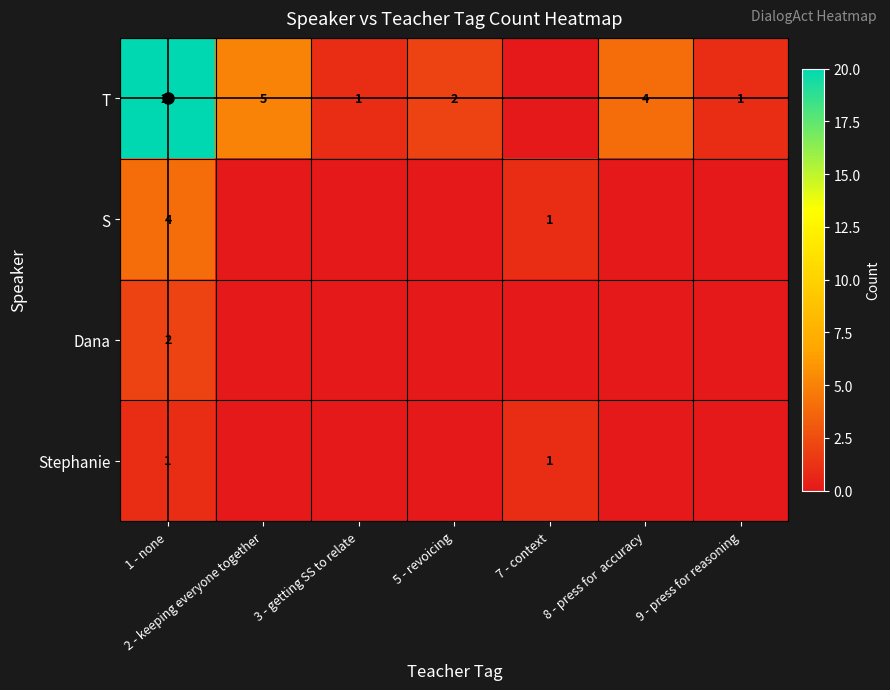

What is the spread (max minus min) of values at 1 - none?

19